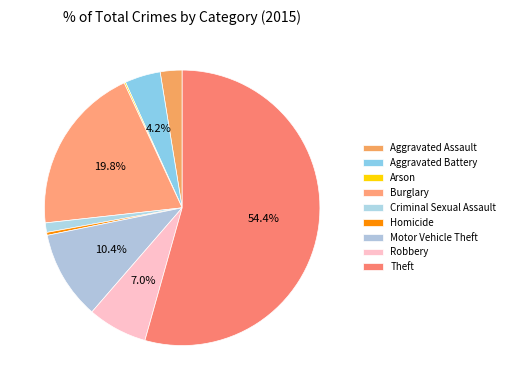

To the nearest percent, what portion does Criminal Sexual Assault represent?

1%